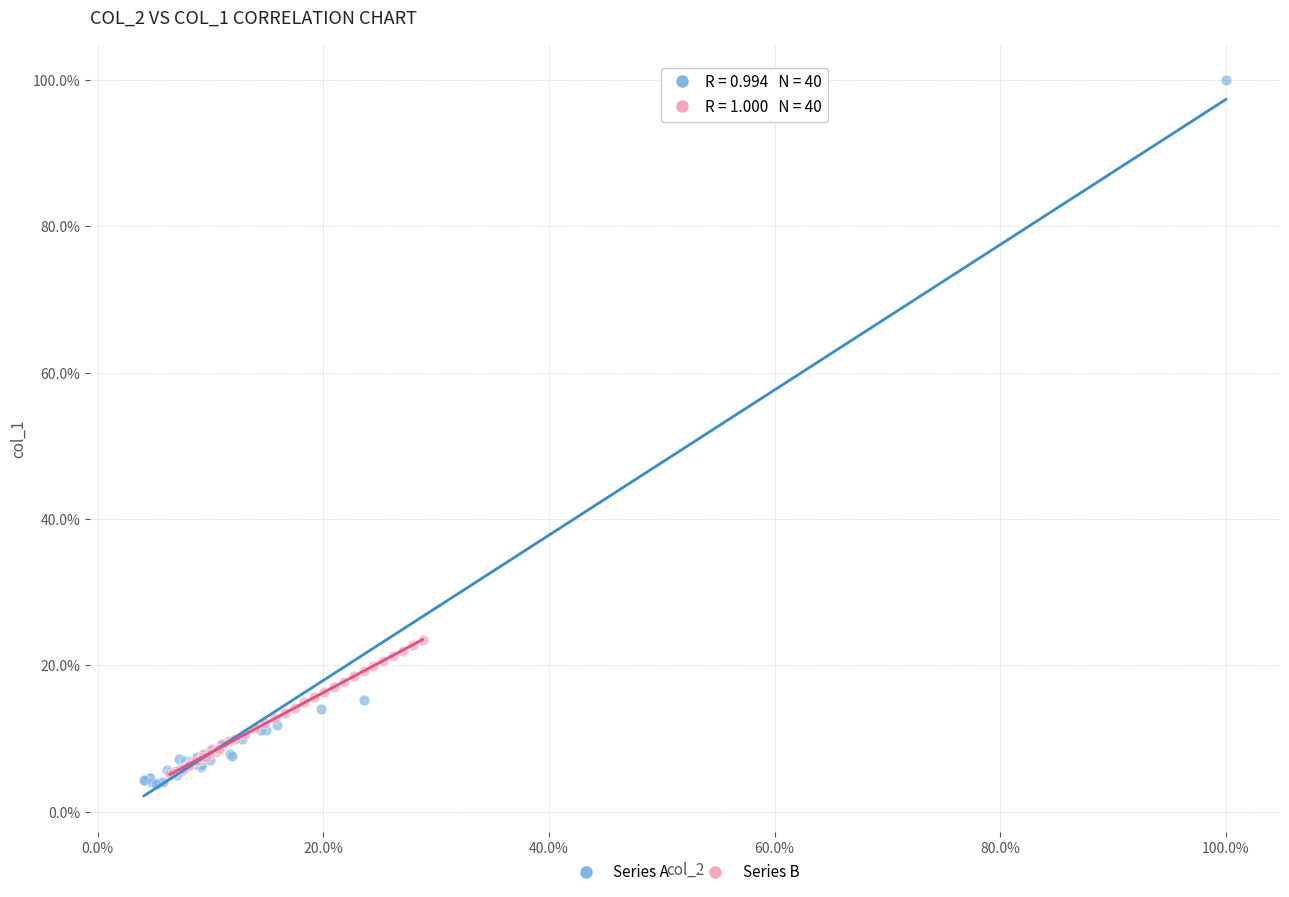

What are all the series names shown in the legend?

Series A, Series B